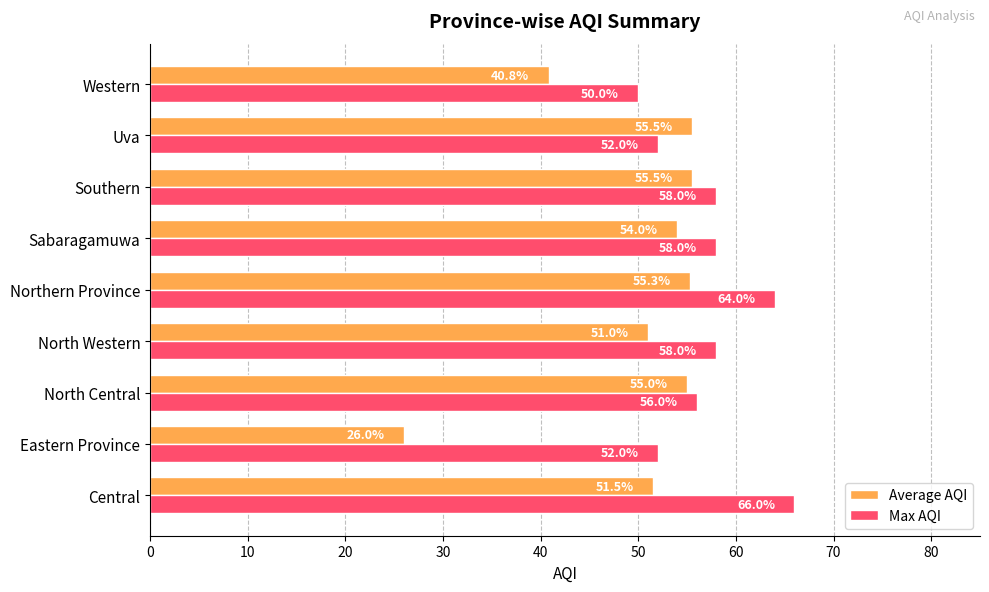

The Max AQI series shows 12.8 at Western. True or false?

False